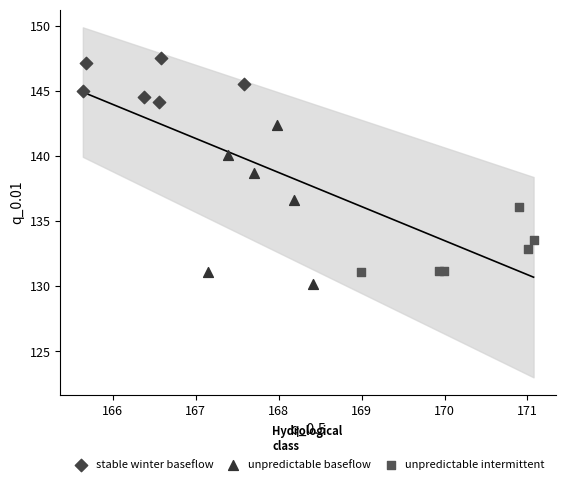

Which series has the largest Y range (max minus min)?

unpredictable baseflow